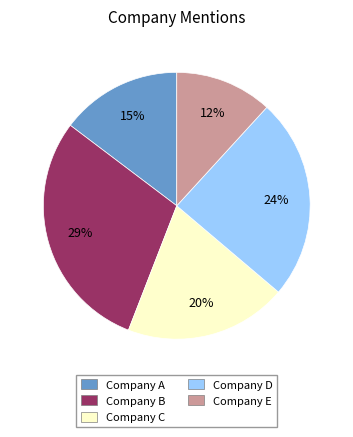

How many segments does this pie chart have?

5